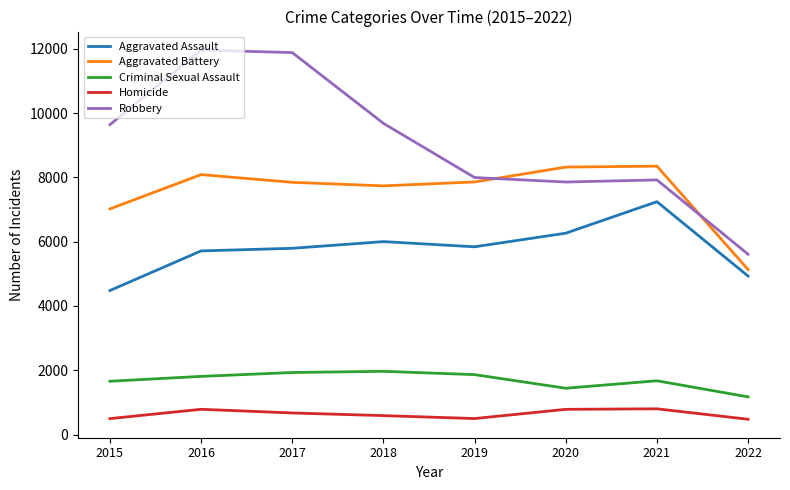

Is it true that Robbery equals 5178 at 2015?

False